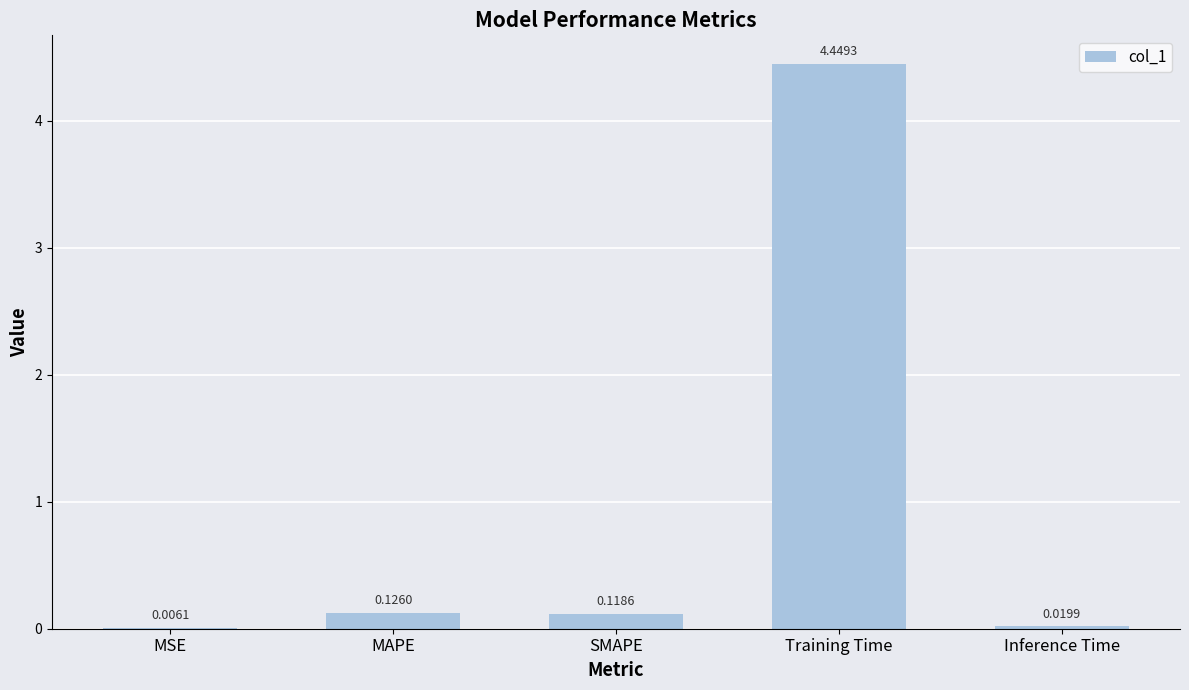

At which category does the chart reach its peak across all series?

Training Time